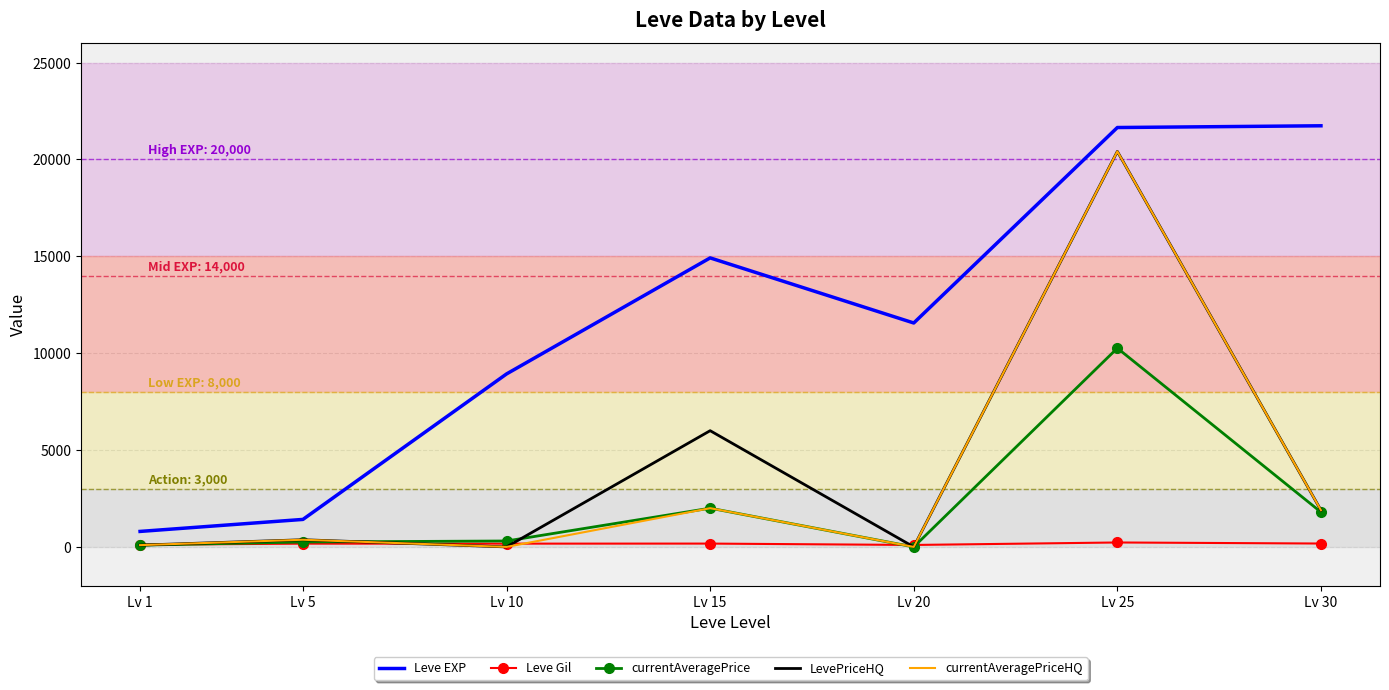

At how many categories does at least one series exceed 12241?

3